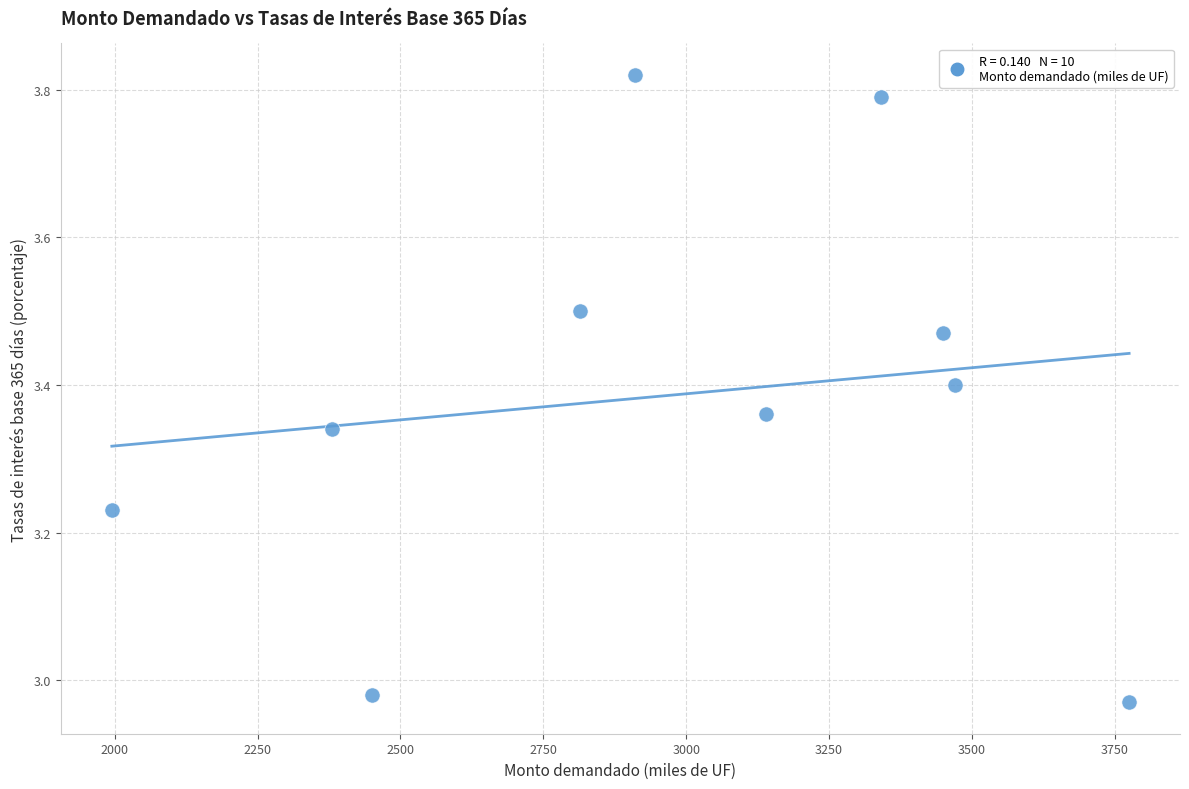

What is the average X value?

2972.5